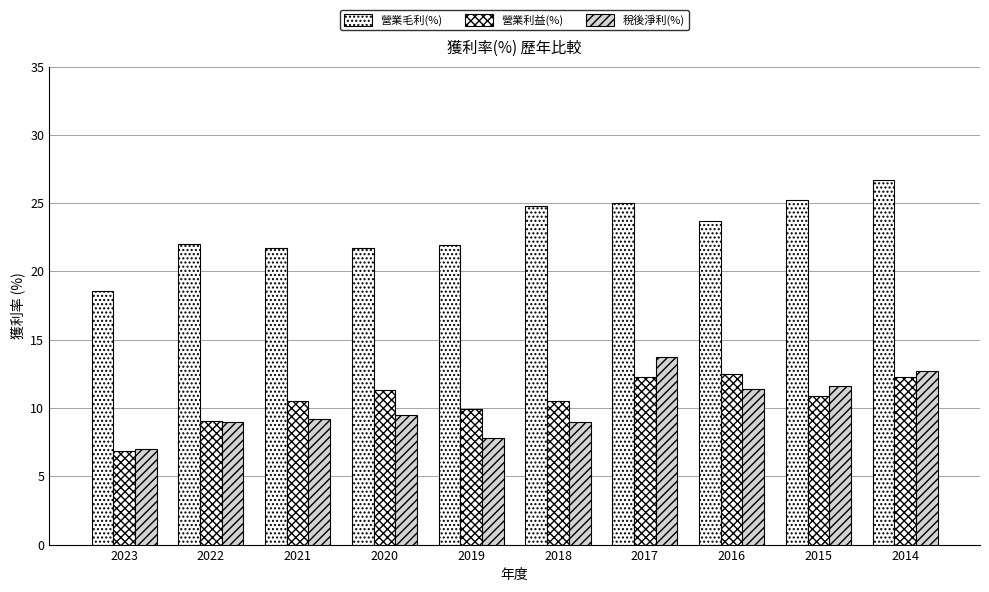

Count the number of data series in this chart.

3